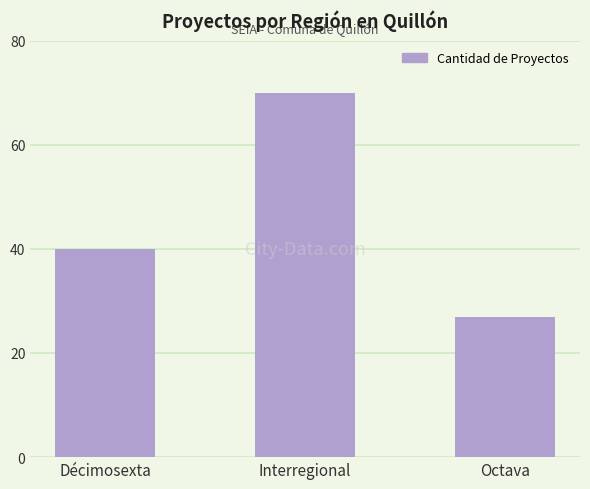

What is the sum of all values?

137